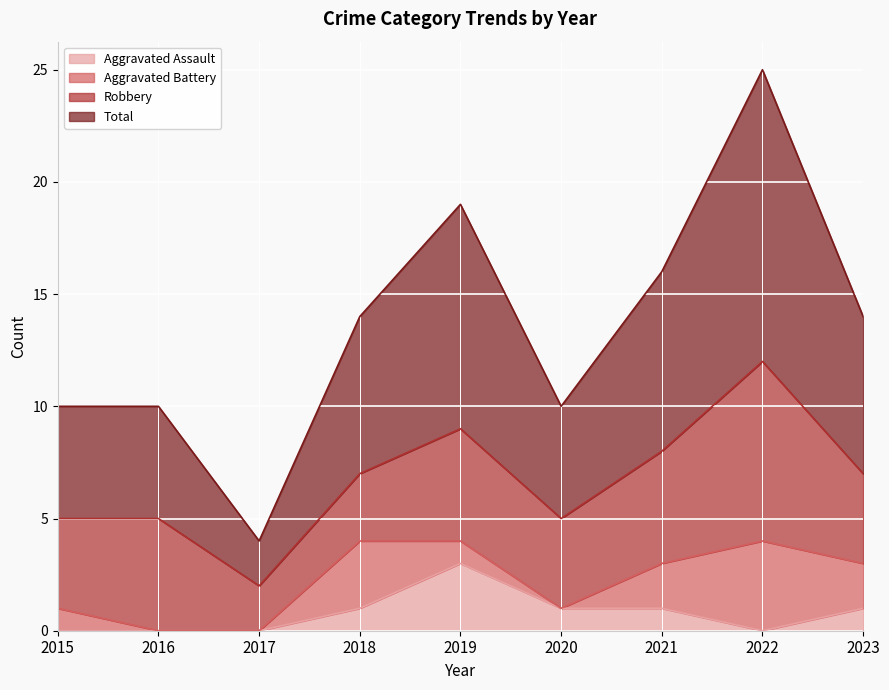

Is it true that Aggravated Assault equals 1 at 2021?

True